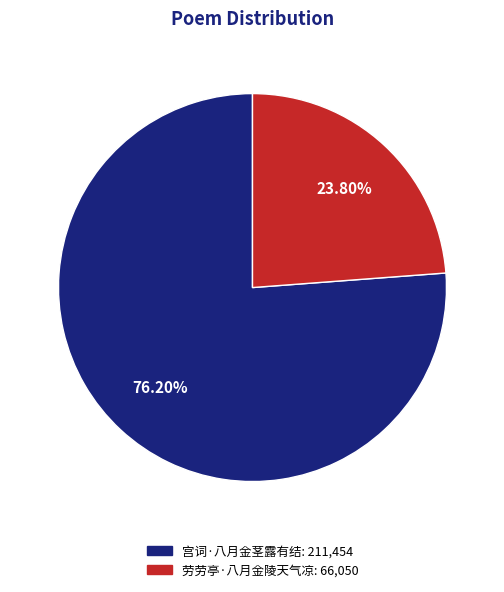

To the nearest percent, what is the average slice percentage?

50%